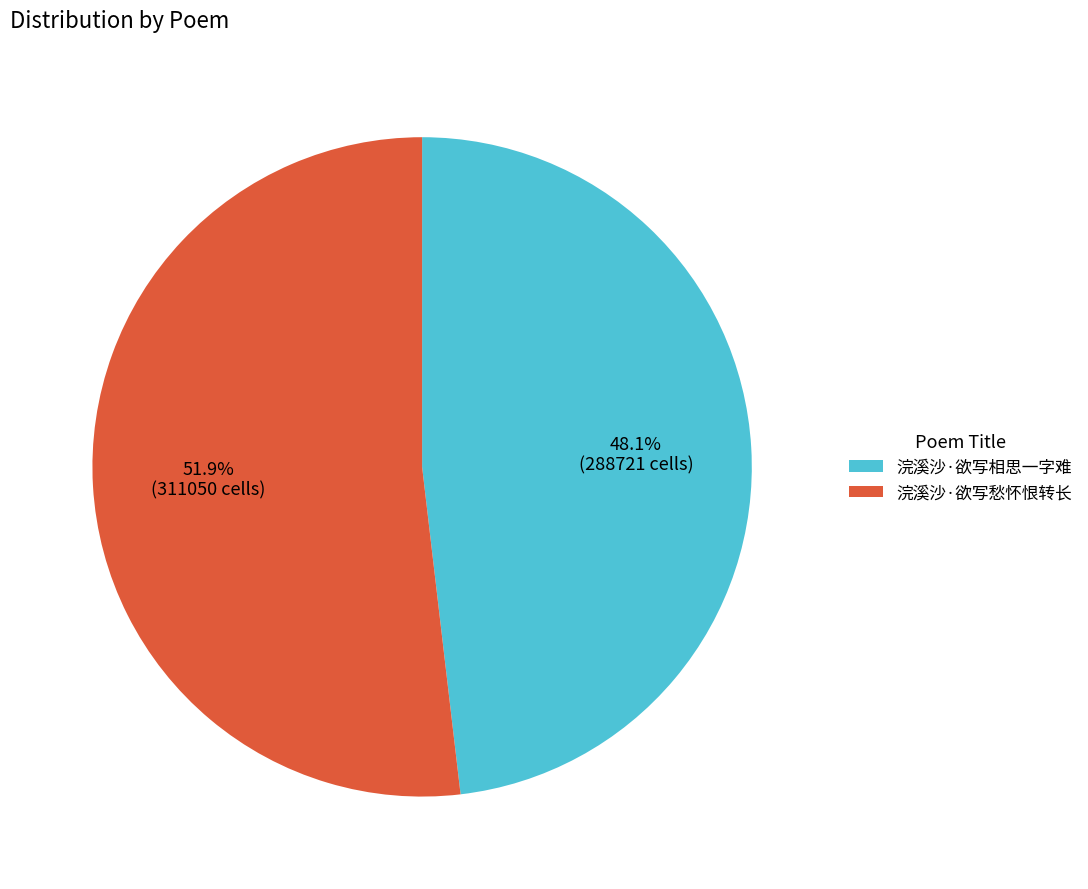

What is the ratio of the value at 浣溪沙·欲写愁怀恨转长 to the value at 浣溪沙·欲写相思一字难?

1.1